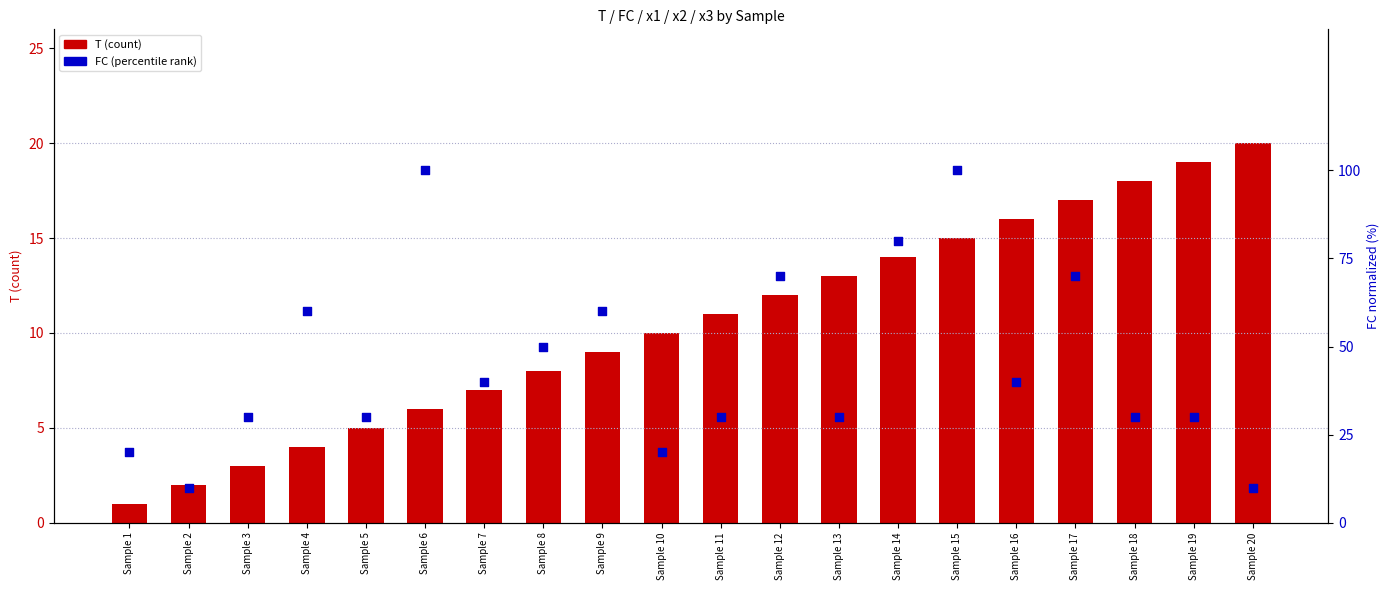

Is the value of FC (percentile rank) at Sample 14 greater than the value of T (count) at Sample 7?

Yes